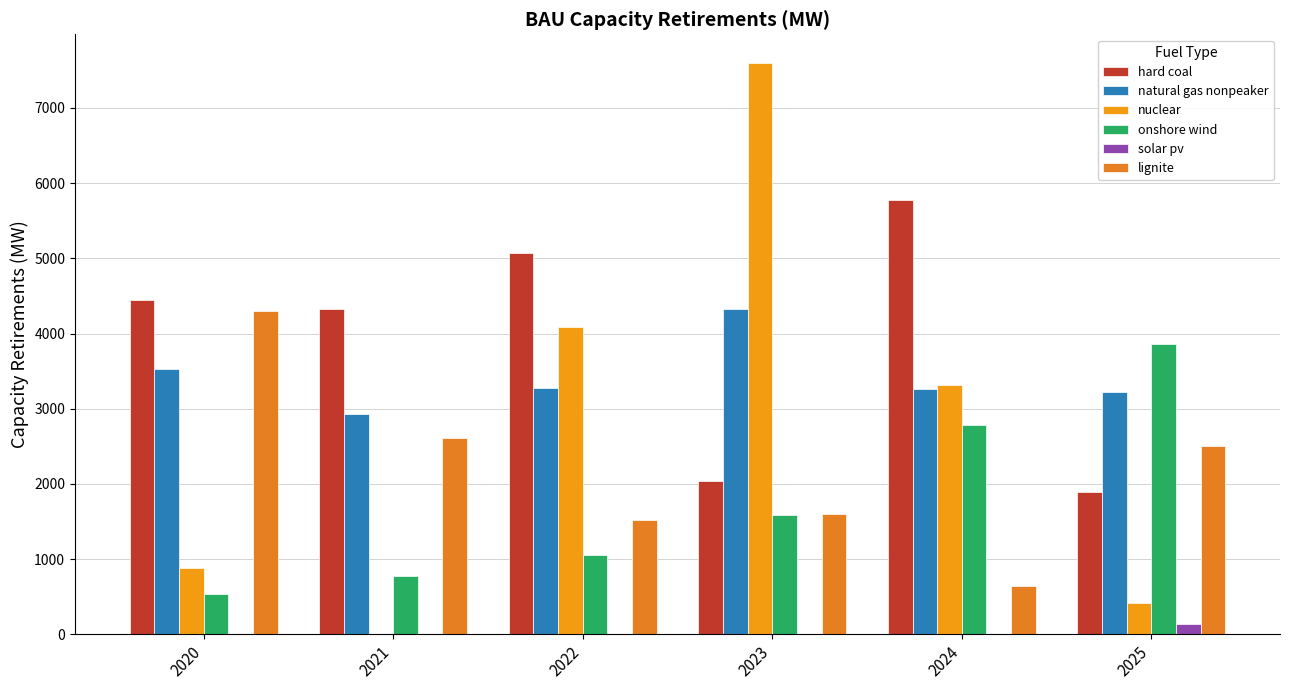

Count the number of categories in the chart.

6